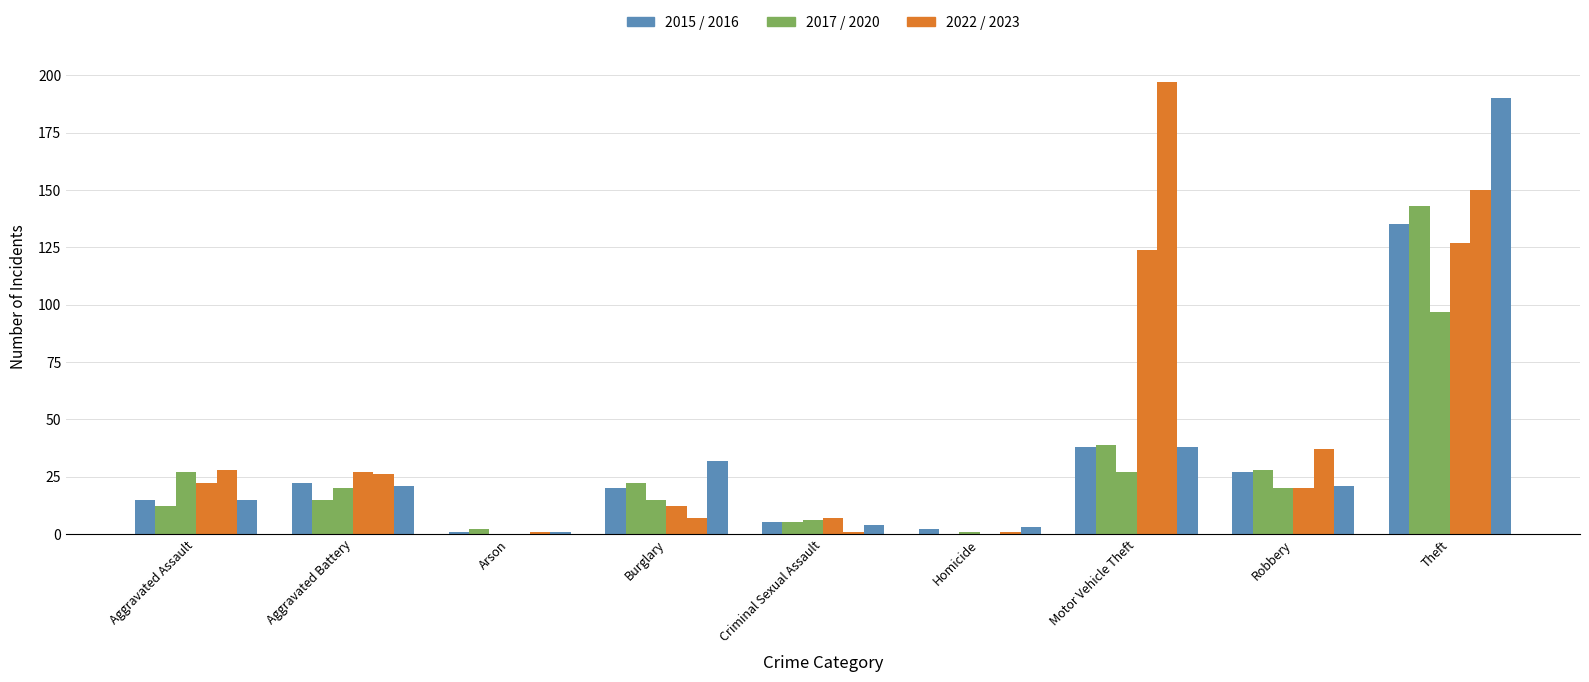

Does the chart contain stacked bars?

No